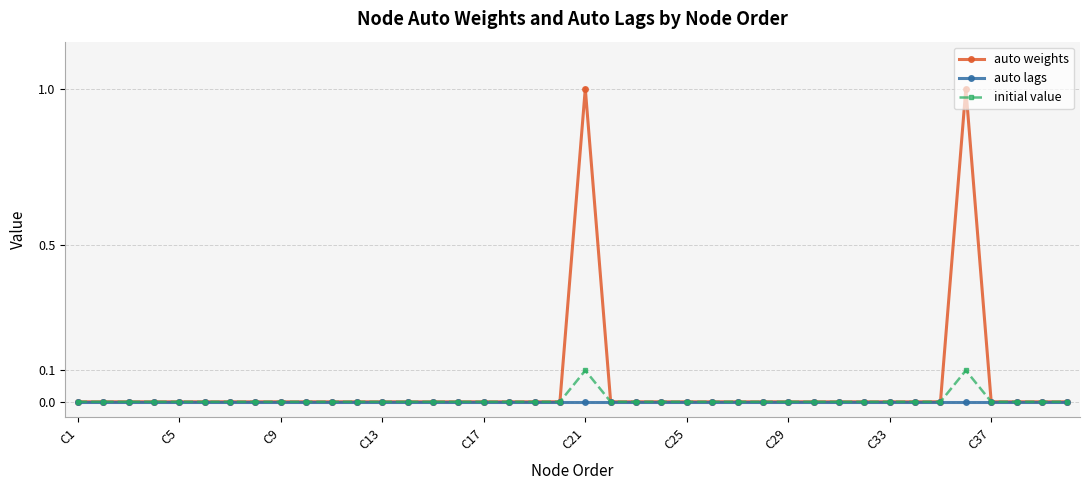

List the series in order of their peak value, highest first.

auto weights, initial value, auto lags